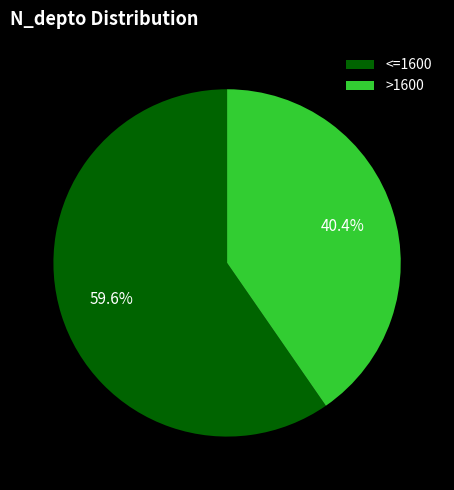

Rank the categories by value from highest to lowest.

<=1600, >1600